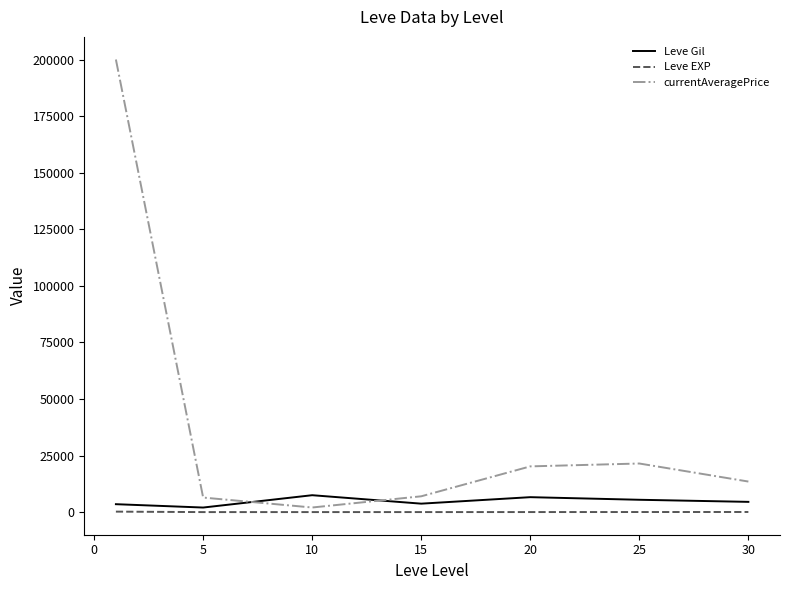

Which series has the largest total across all categories?

currentAveragePrice